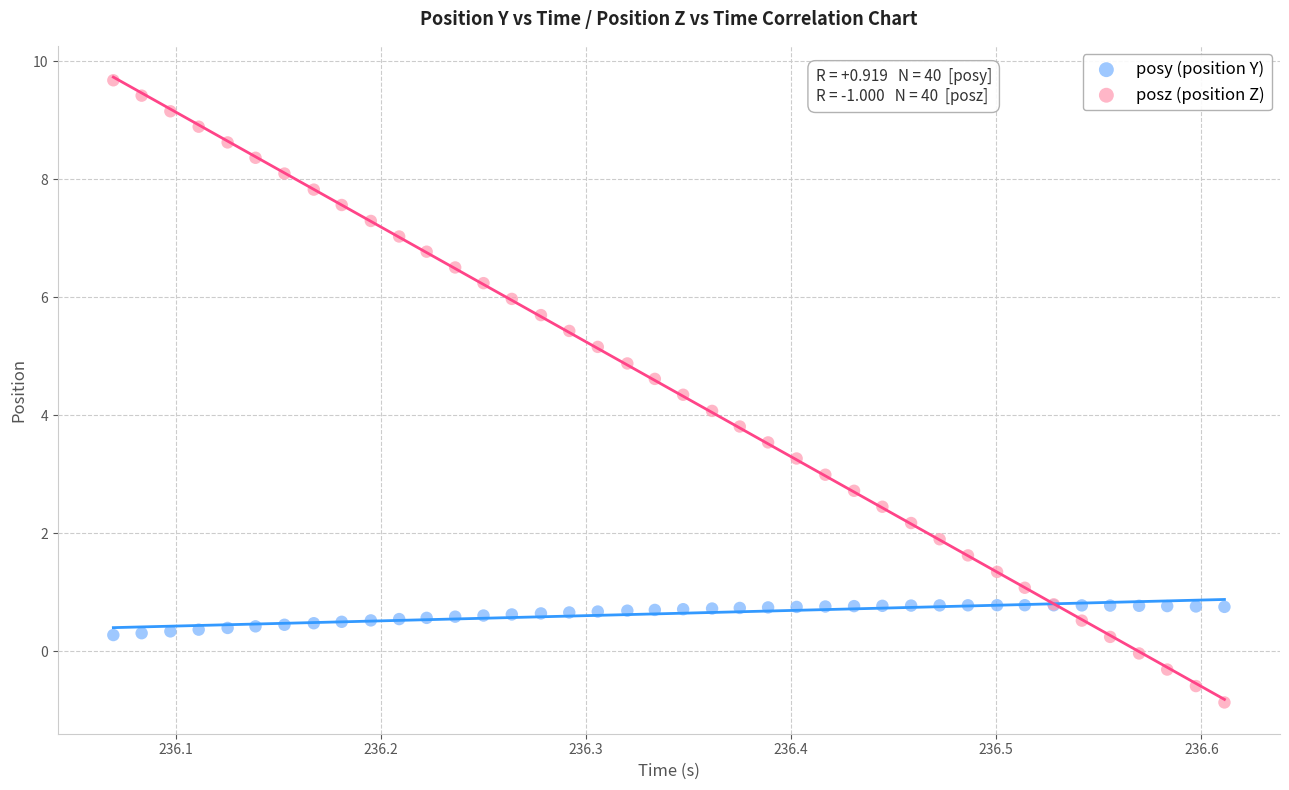

Which series contains the lowest Y value?

posz (position Z)